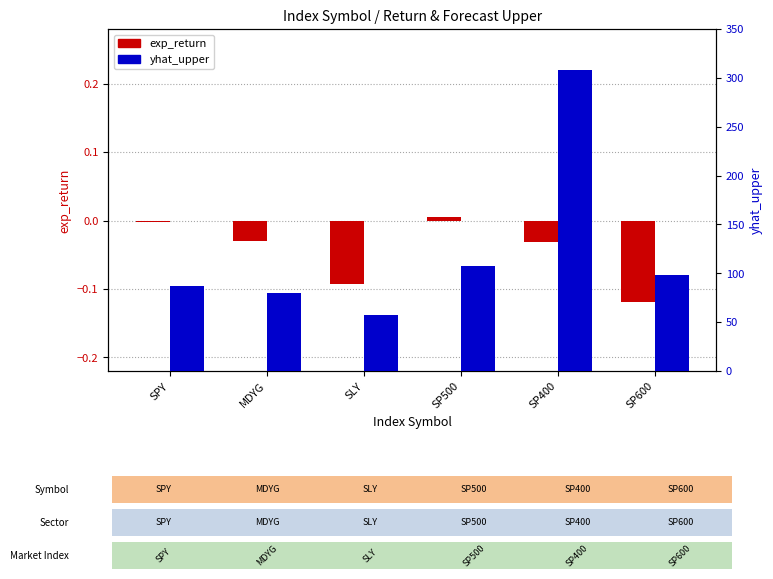

Which category has the lowest value in the yhat_upper series?

SLY